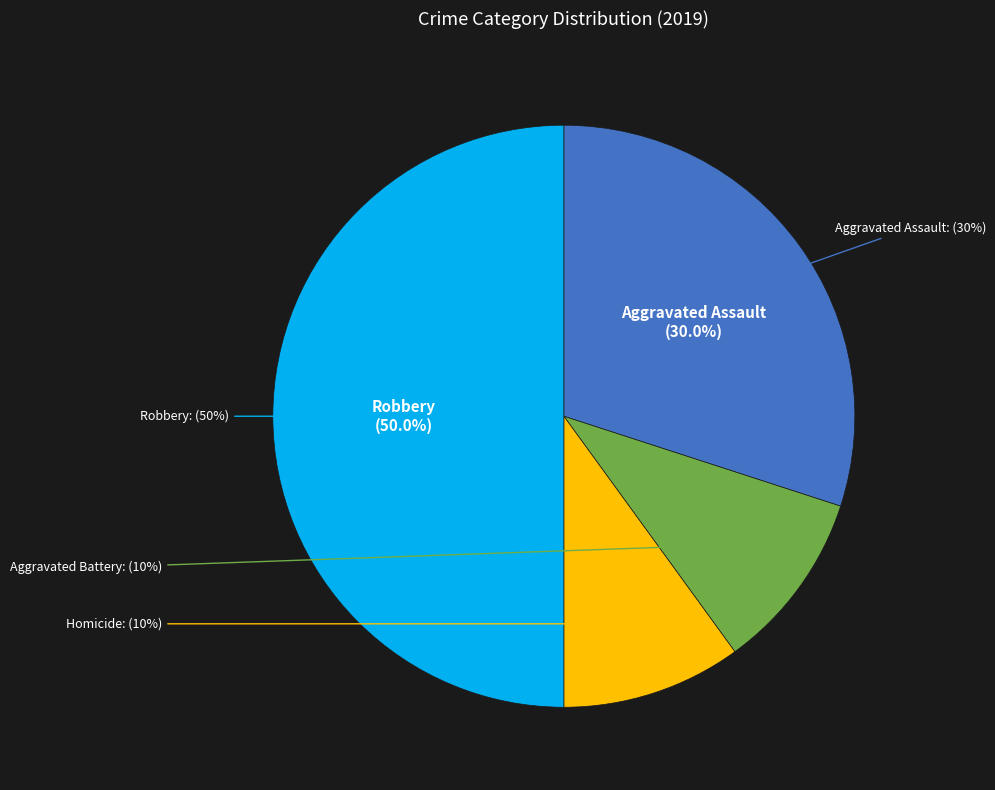

Which category has the biggest portion of the pie?

Robbery